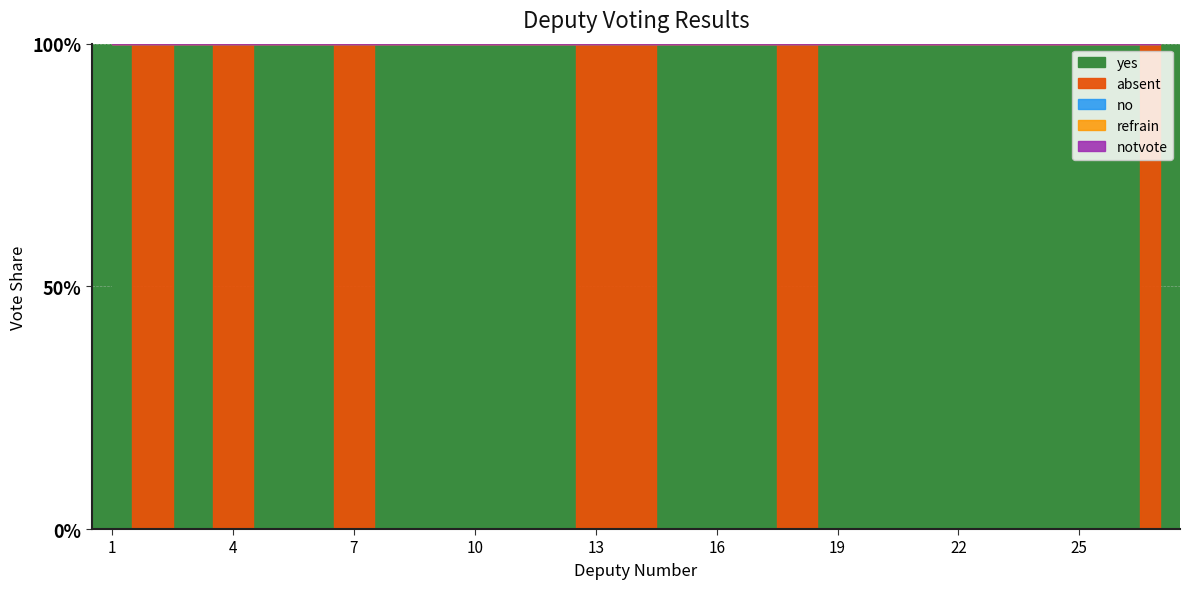

List the labels in order of yes value, smallest first.

2, 4, 7, 13, 14, 18, 27, 1, 3, 5, 6, 8, 9, 10, 11, 12, 15, 16, 17, 19, 20, 21, 22, 23, 24, 25, 26